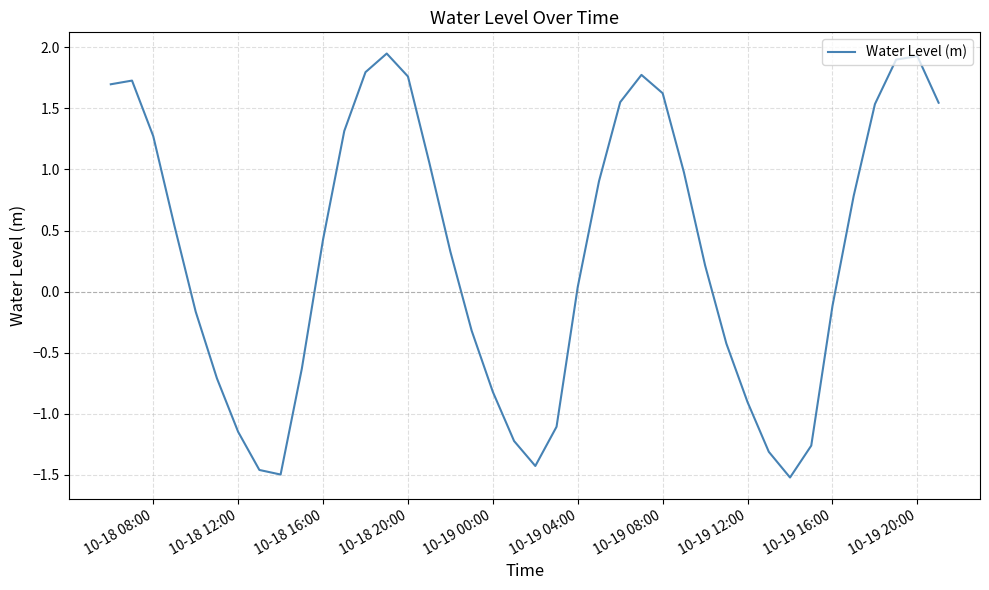

What is the smallest value displayed?

-1.5